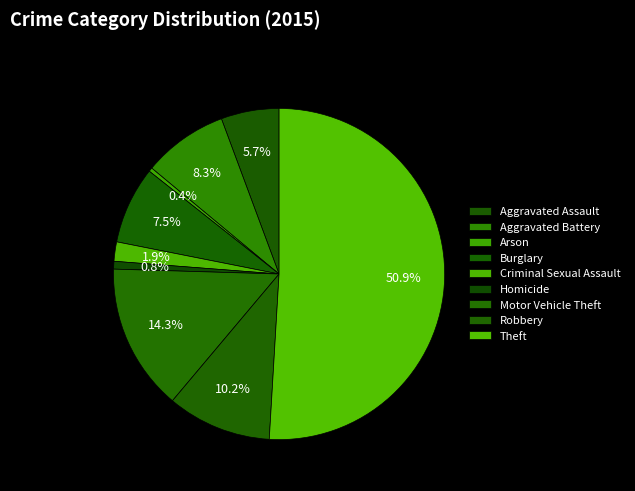

How many slices are in this pie chart?

9